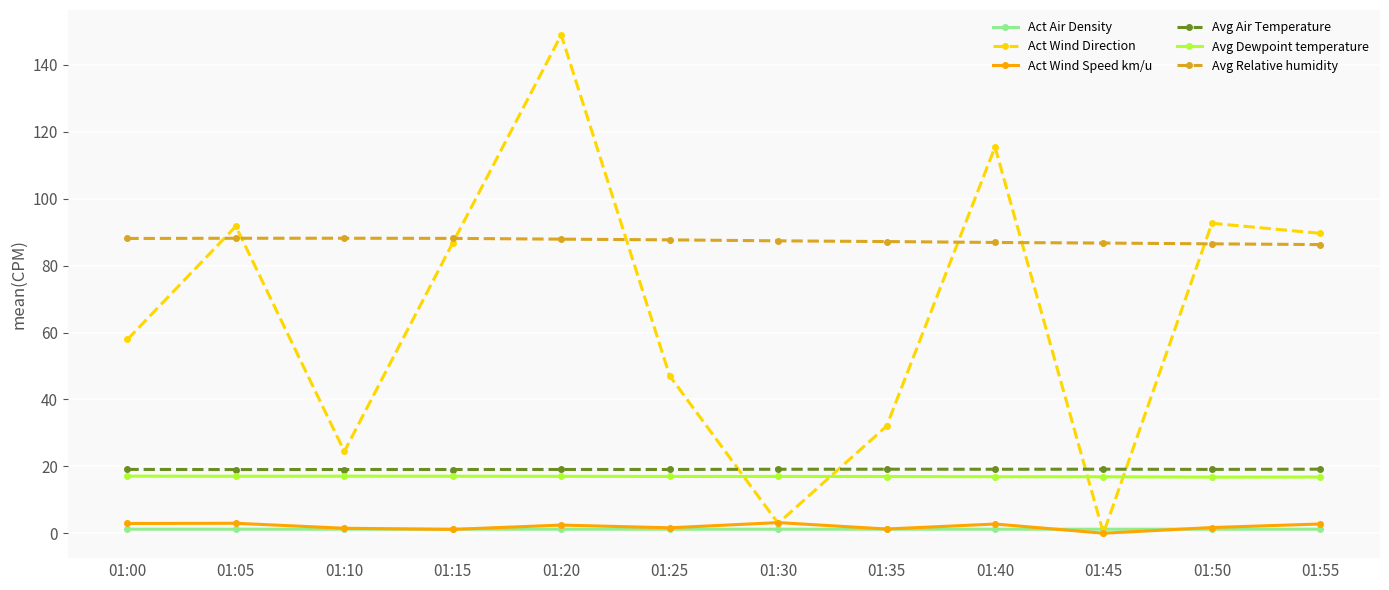

True or false: Act Air Density has more than 1 points higher than both neighbors.

True